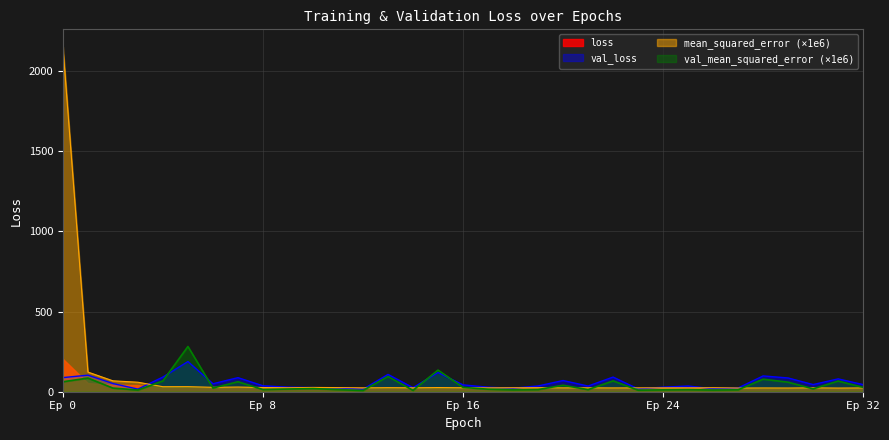

After their last crossing, which series has the higher values: val_mean_squared_error or mean_squared_error?

val_mean_squared_error